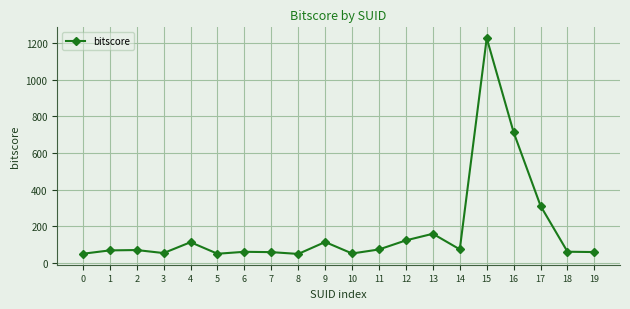

What is the difference between the second highest and second lowest values?

662.0